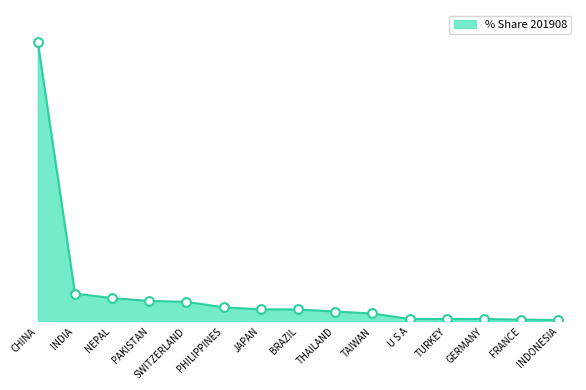

Between SWITZERLAND and THAILAND, which is larger?

SWITZERLAND